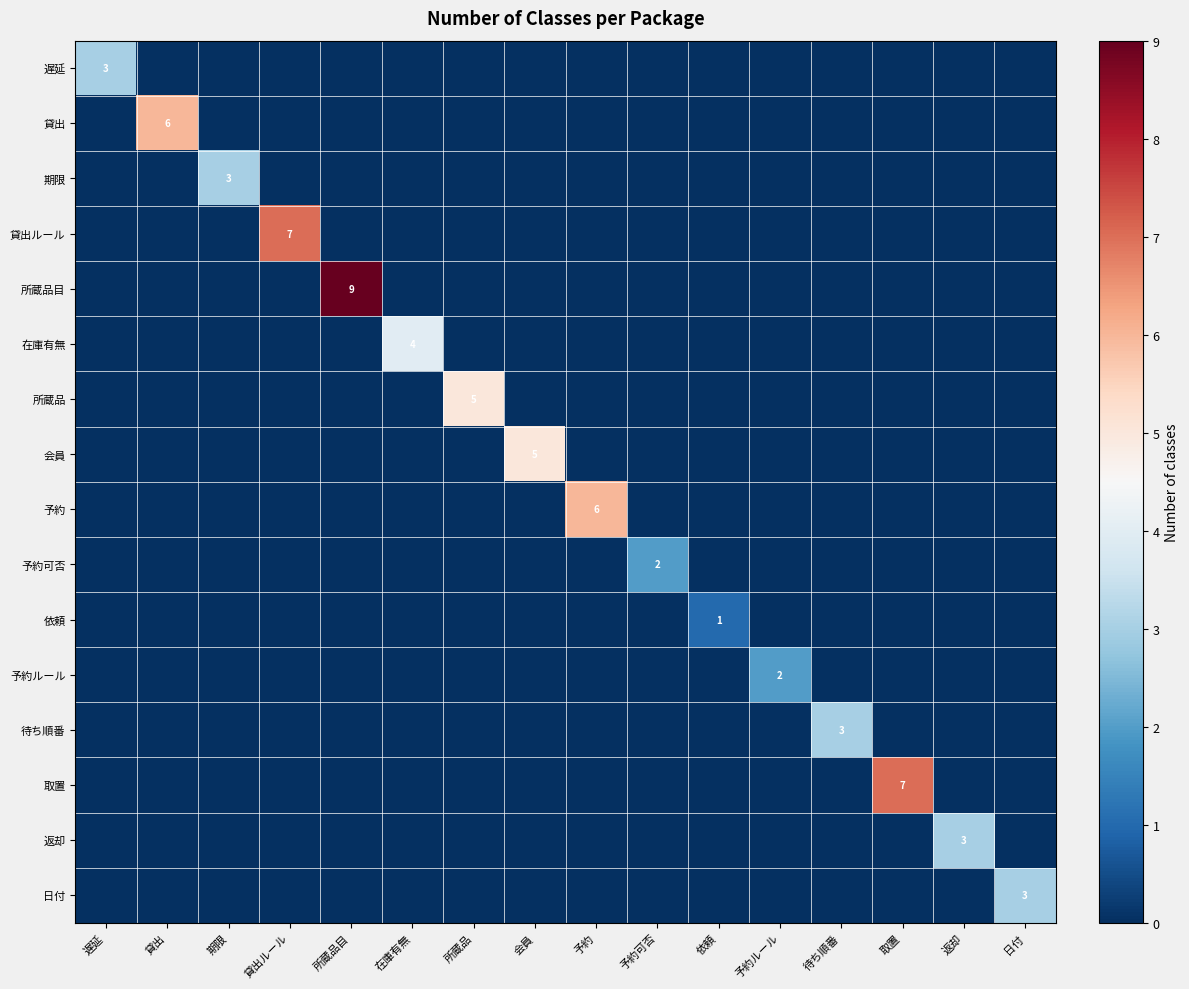

True or false: 予約 has a value of 6 at 予約.

True